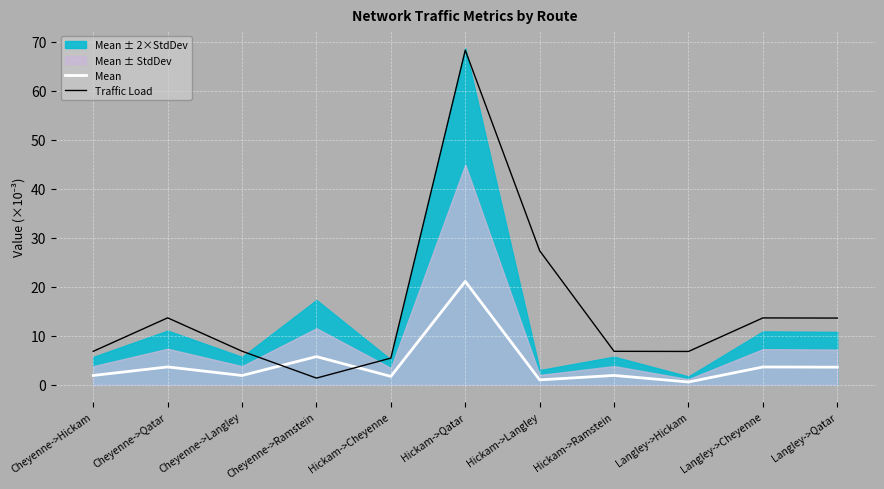

How many values in the Mean series exceed 1?

10